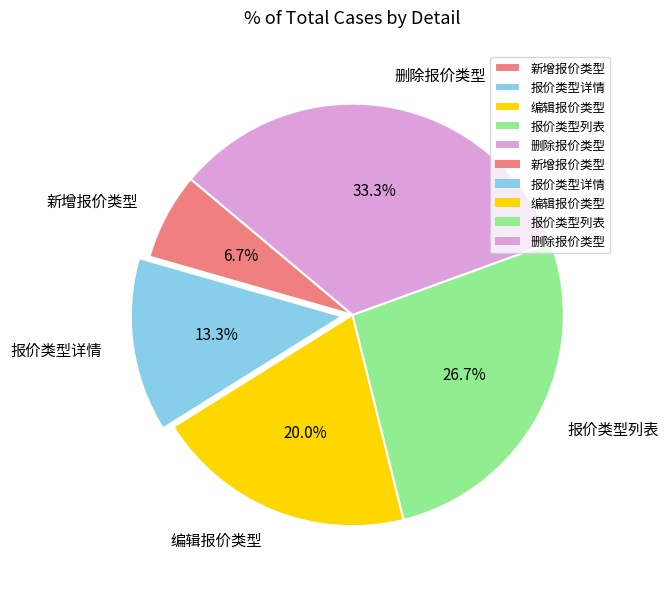

To the nearest percent, what is the combined percentage of 编辑报价类型 and 报价类型详情?

33%